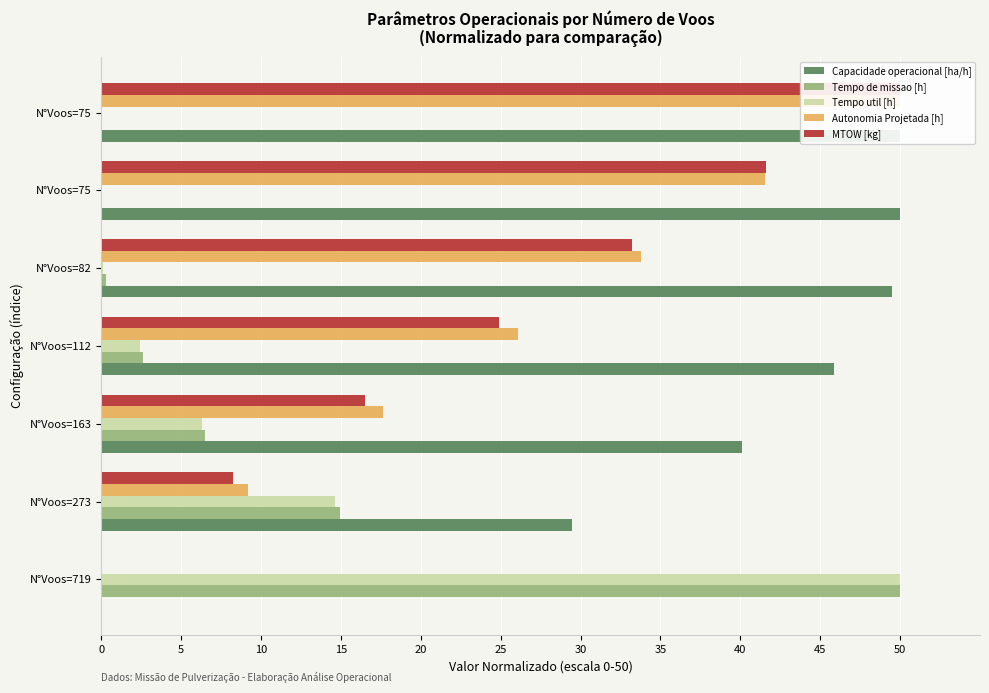

What are all the series names shown in the legend?

Capacidade operacional [ha/h], Tempo de missao [h], Tempo util [h], Autonomia Projetada [h], MTOW [kg]